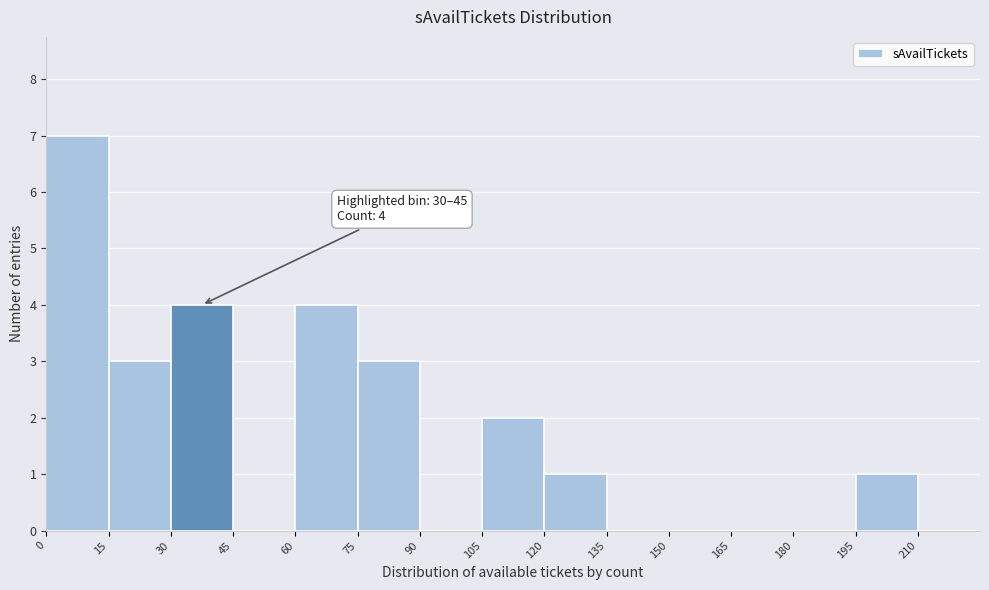

Which range on the x-axis has the tallest bar?

0 to 15